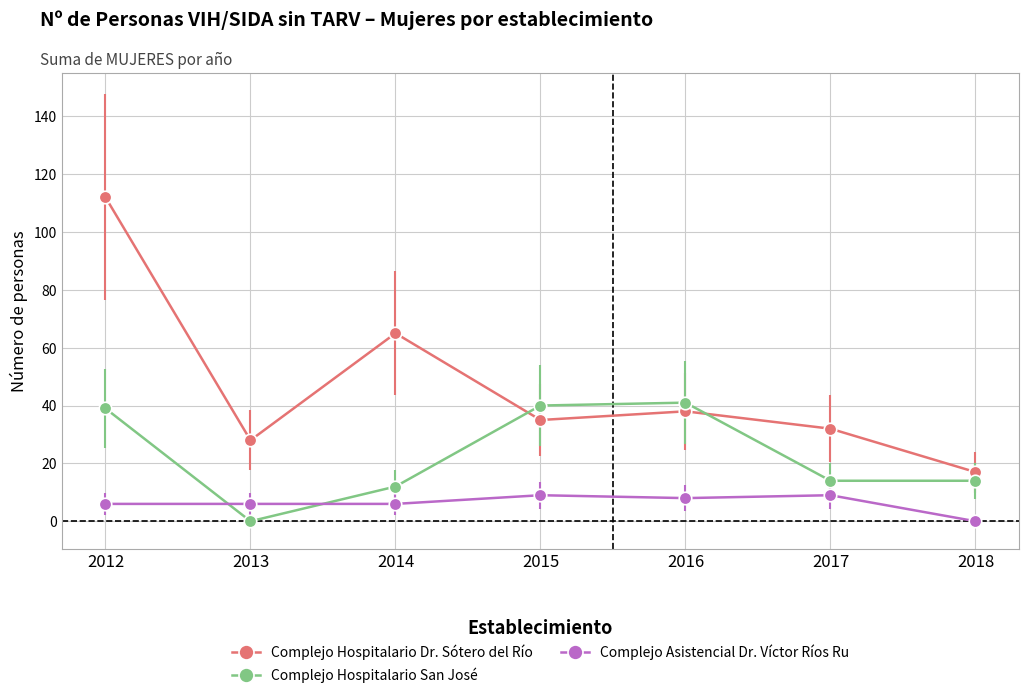

True or false: Complejo Hospitalario Dr. Sótero del Río has more than 2 interior local peaks.

False